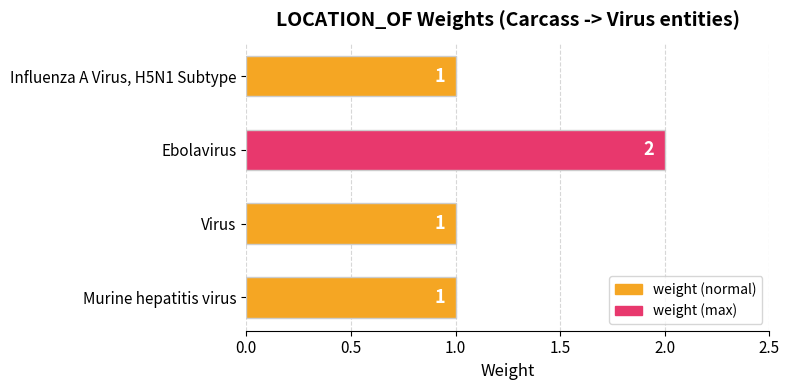

What is the average value?

1